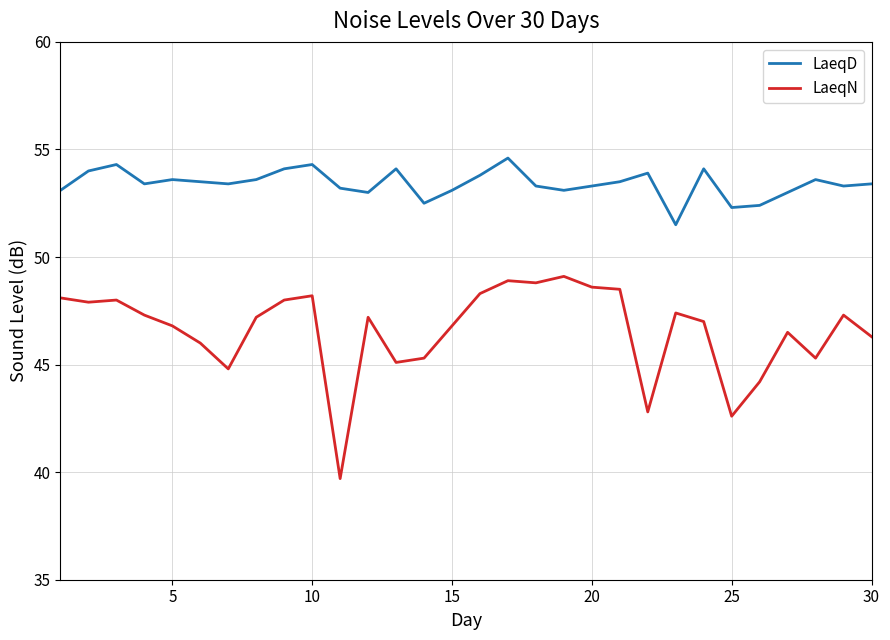

Which series has the largest total across all categories?

LaeqD